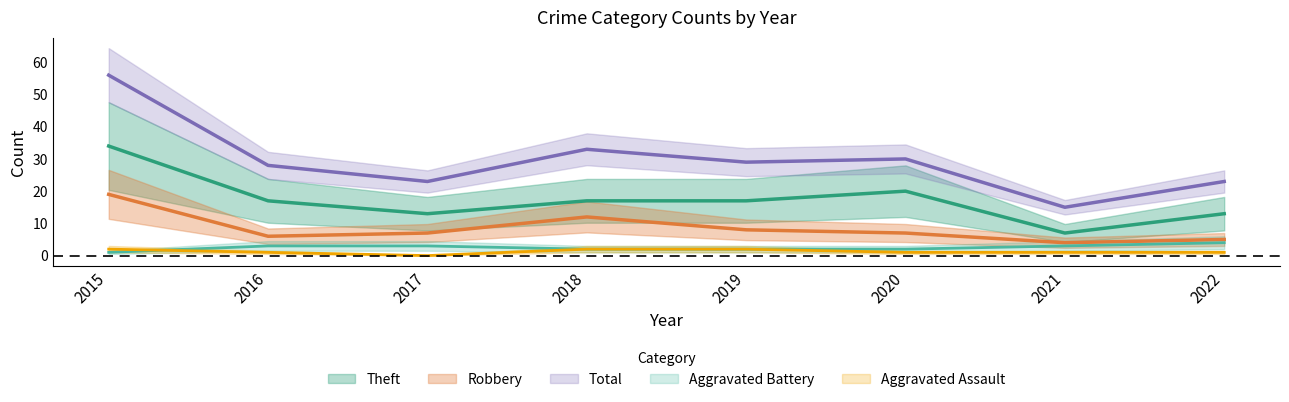

At 2017, list the series in order from largest to smallest.

Total, Theft, Robbery, Aggravated Battery, Aggravated Assault